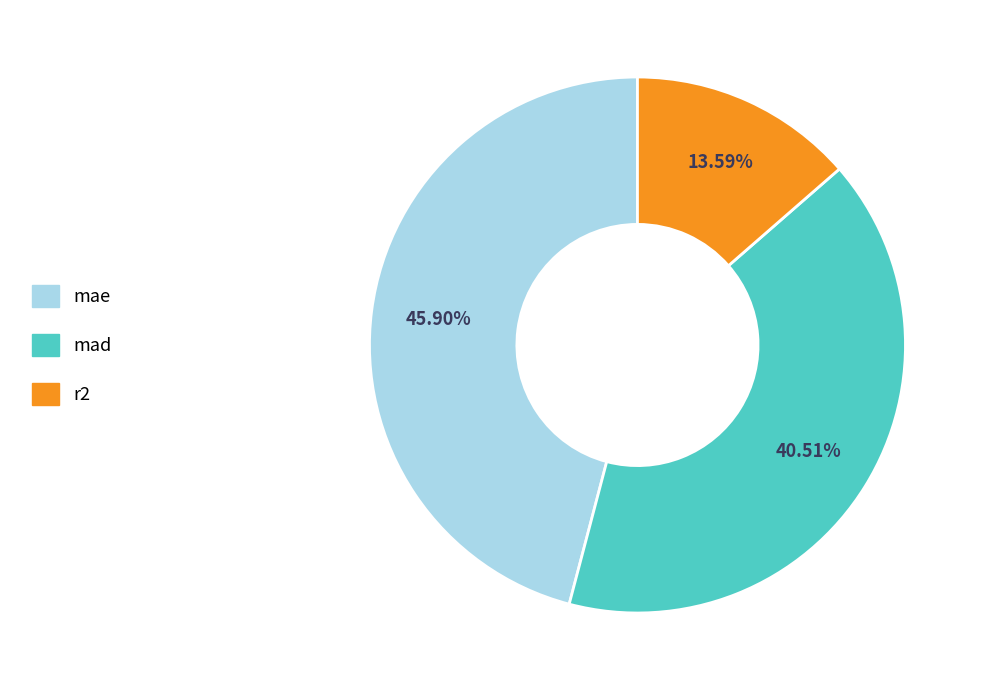

Count the number of slices in the pie.

3